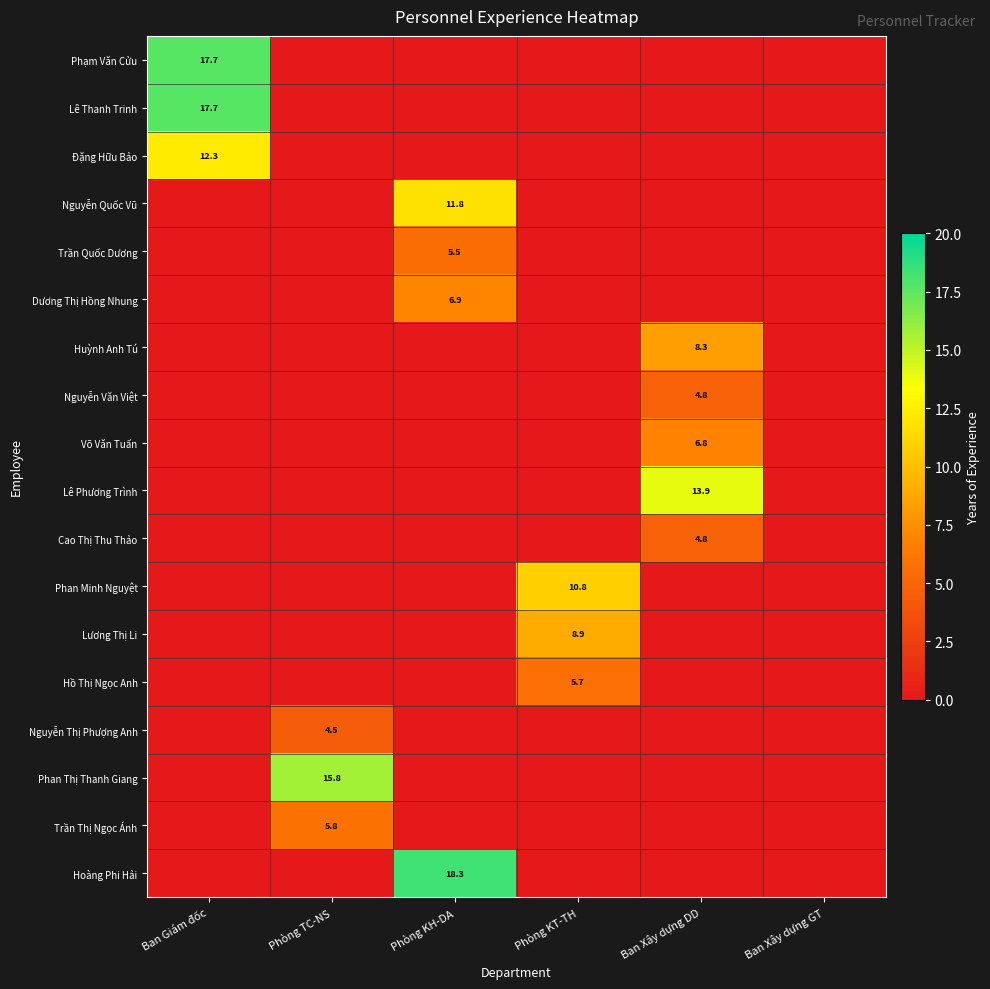

True or false: Lê Thanh Trinh has a value of 23.3 at Ban Giám đốc.

False